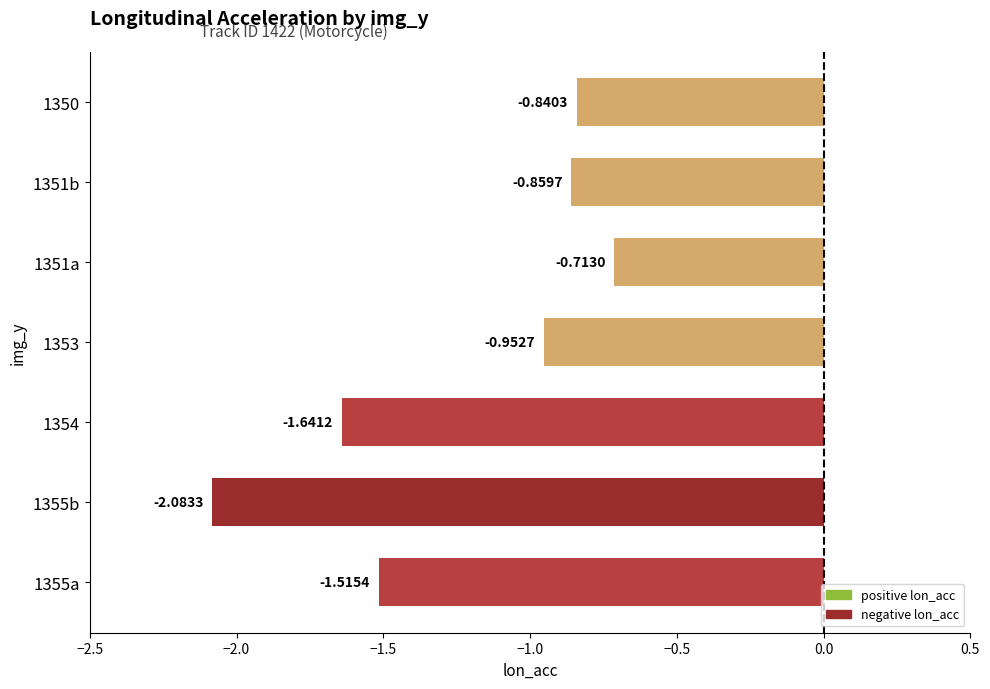

What is the change in value from 1353 to 1350?

+0.1